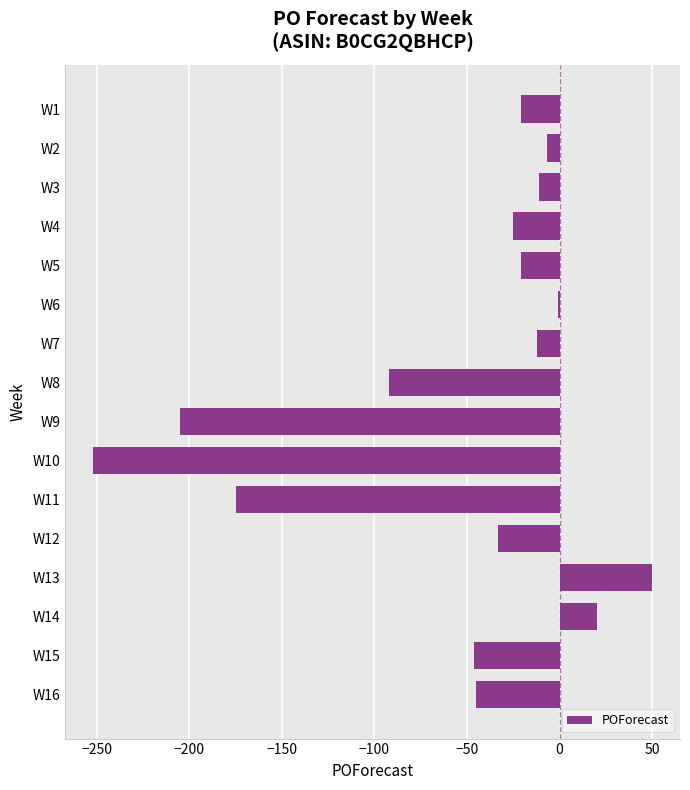

What is the value of the 14th bar from the top?

20